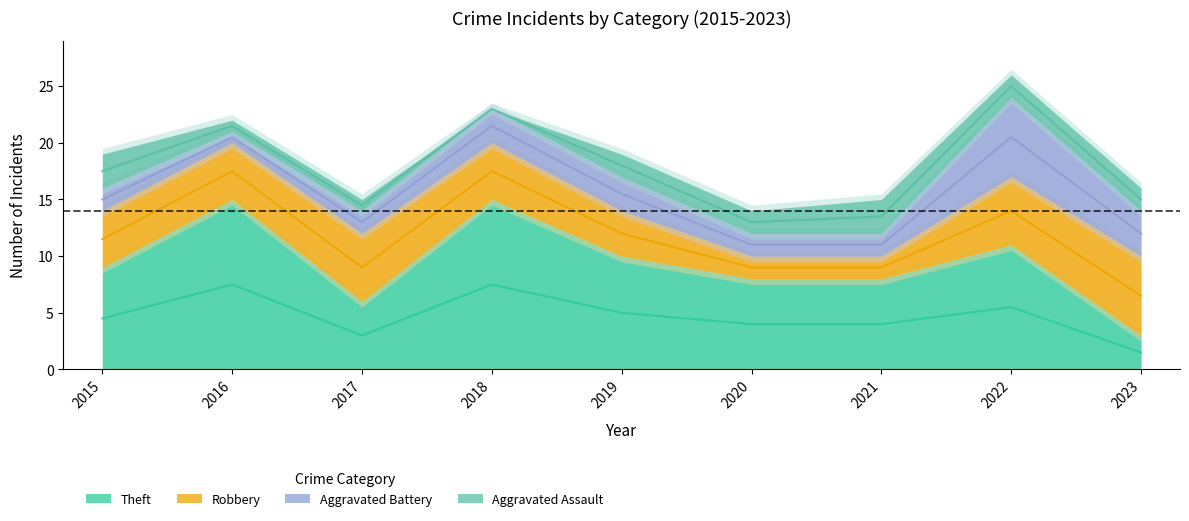

How many lines are shown in the chart?

4